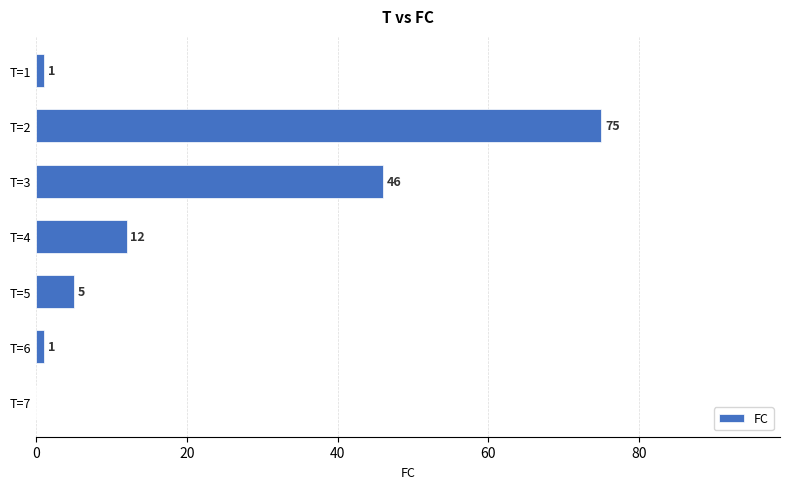

Approximately how many times larger is the value at T=2 compared to T=6?

75.0